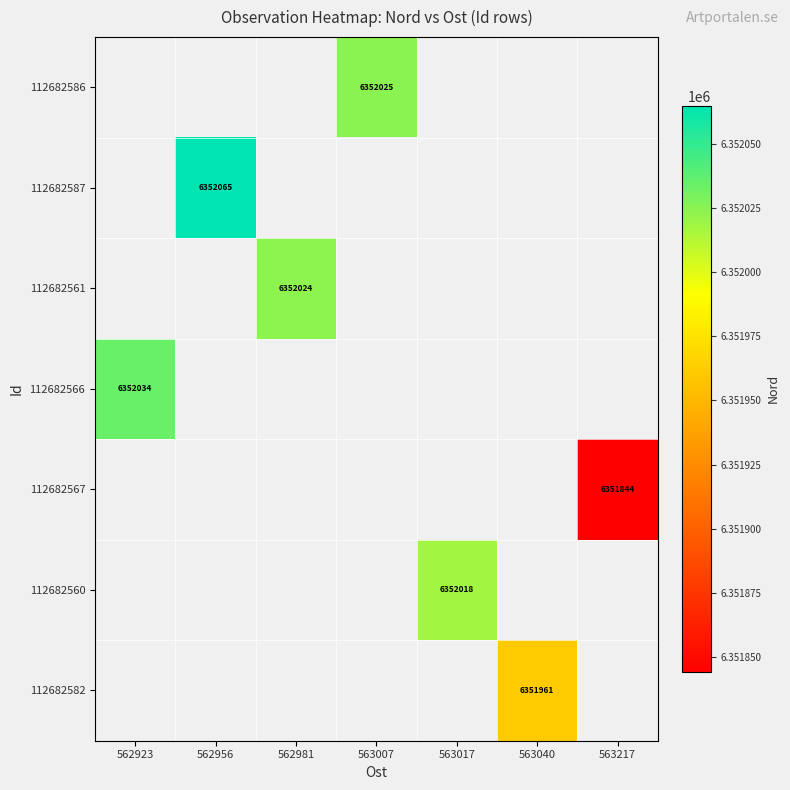

The value of 112682566 at 562923 is 1360068. True or false?

False